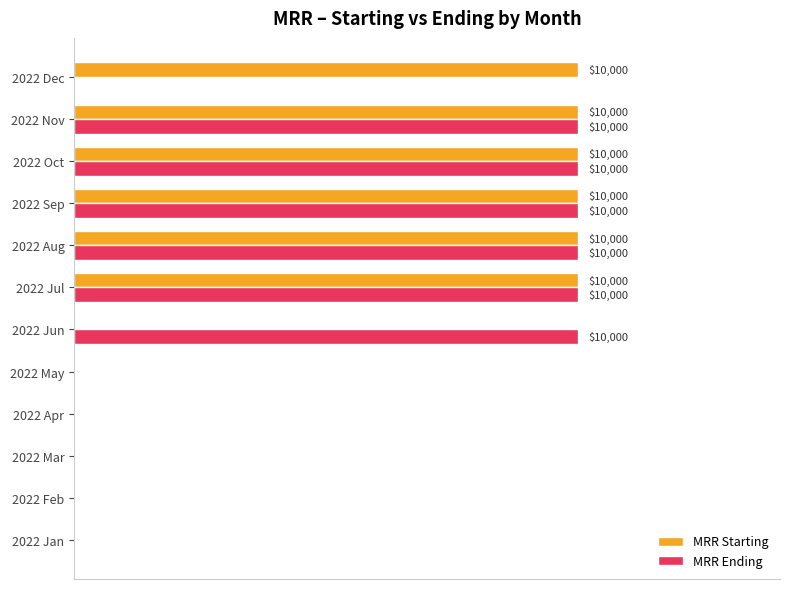

What are all the series names shown in the legend?

MRR Starting, MRR Ending